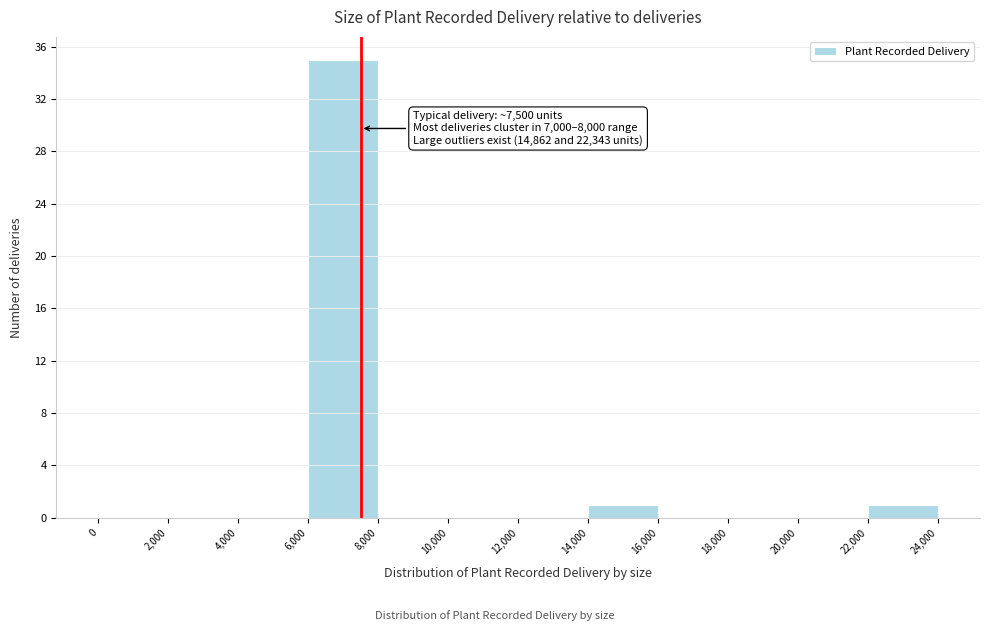

Over which range of the x-axis is the bar tallest?

6,000 to 8,000